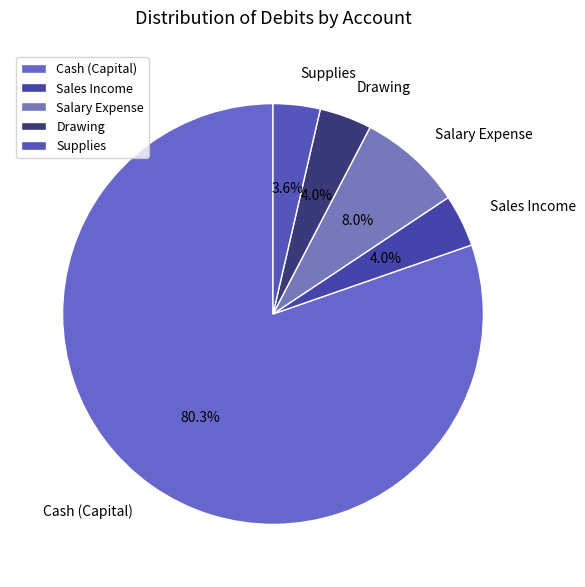

Between Drawing and Salary Expense, which is larger?

Salary Expense